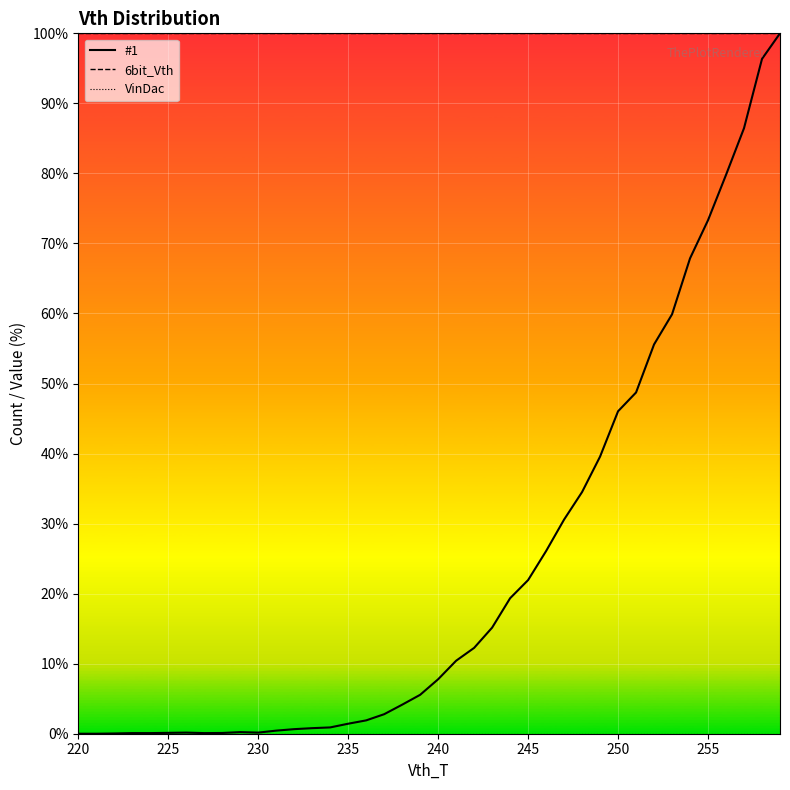

What is the greatest value displayed?

100.0